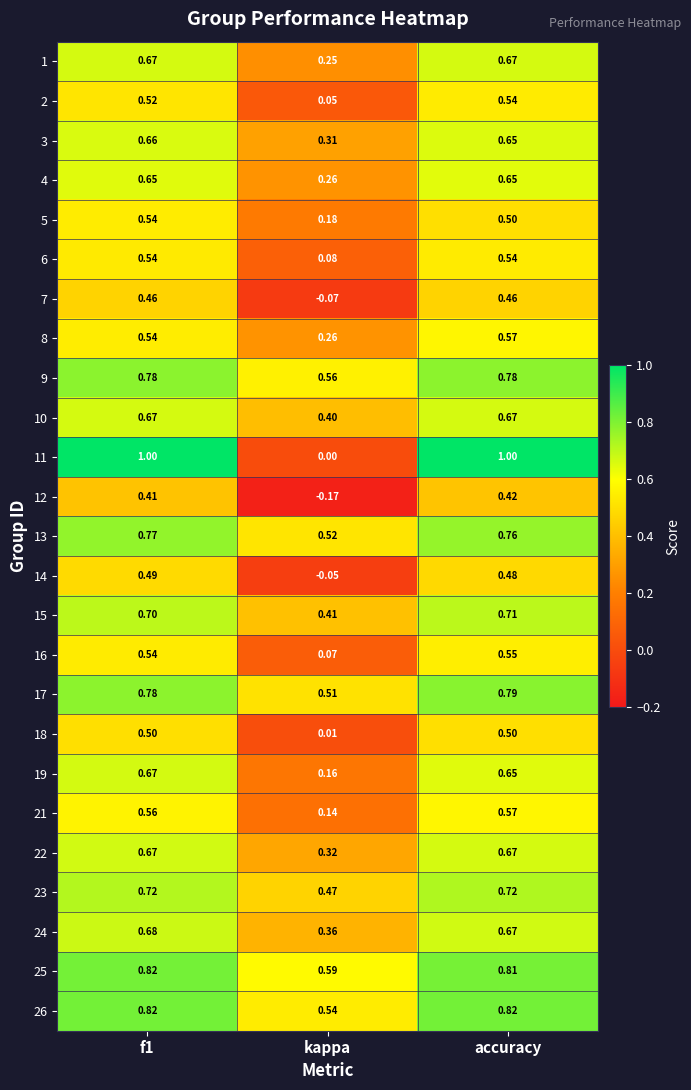

At which label does 10 reach its minimum?

kappa